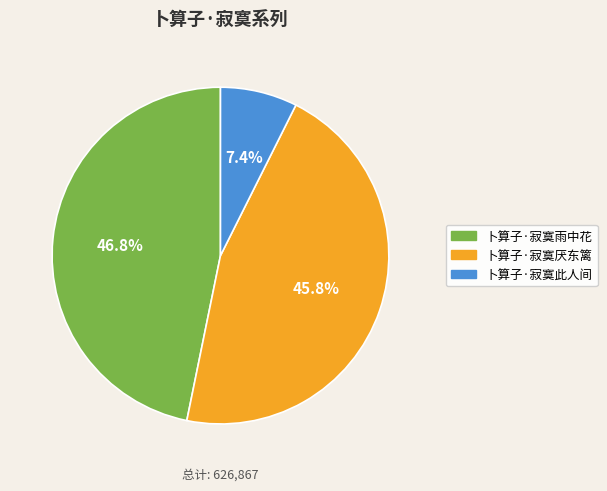

Does any single category account for the majority?

No